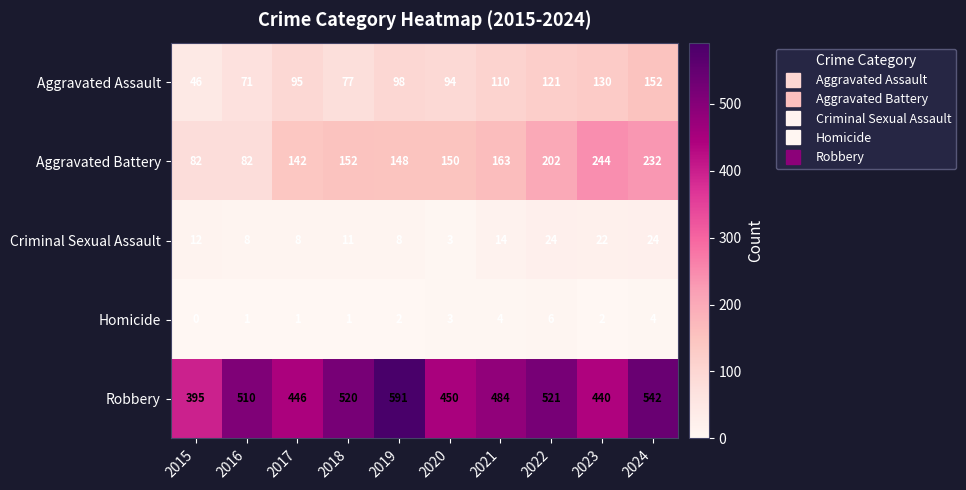

What is the total value across all series at 2020?

700